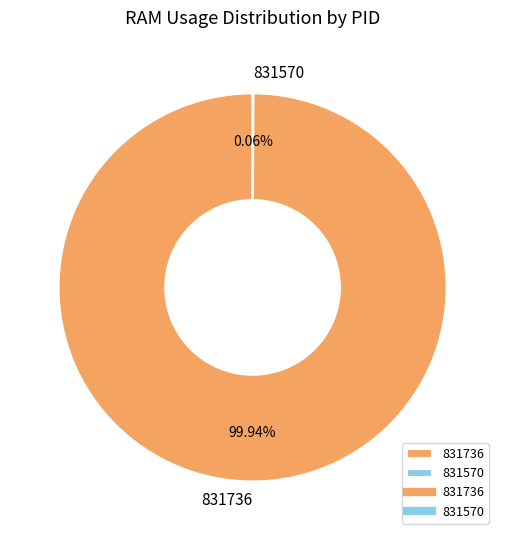

Is there a majority slice in this chart?

Yes